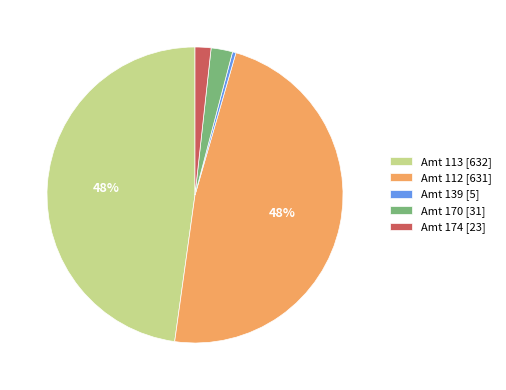

To the nearest percent, what is the difference between the Amt 112 [631] and Amt 174 [23] slice percentages?

46%